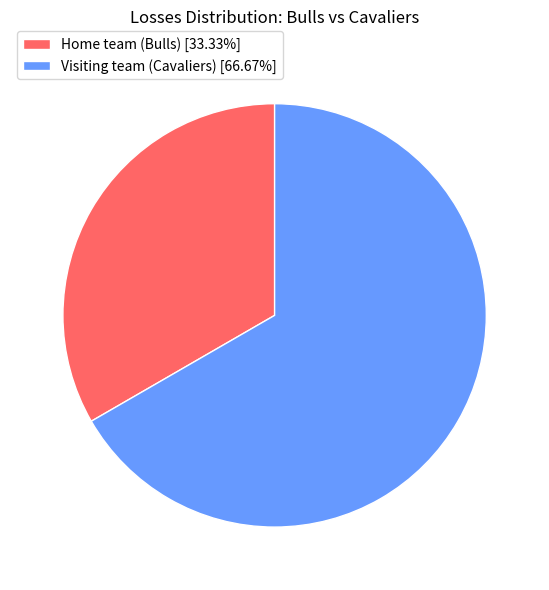

Approximately how many times larger is the value at Home team (Bulls) [33.33%] compared to Visiting team (Cavaliers) [66.67%]?

0.5